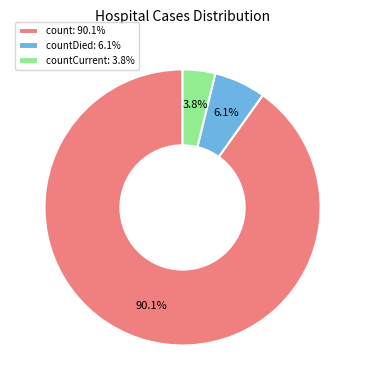

Does any single category account for the majority?

Yes